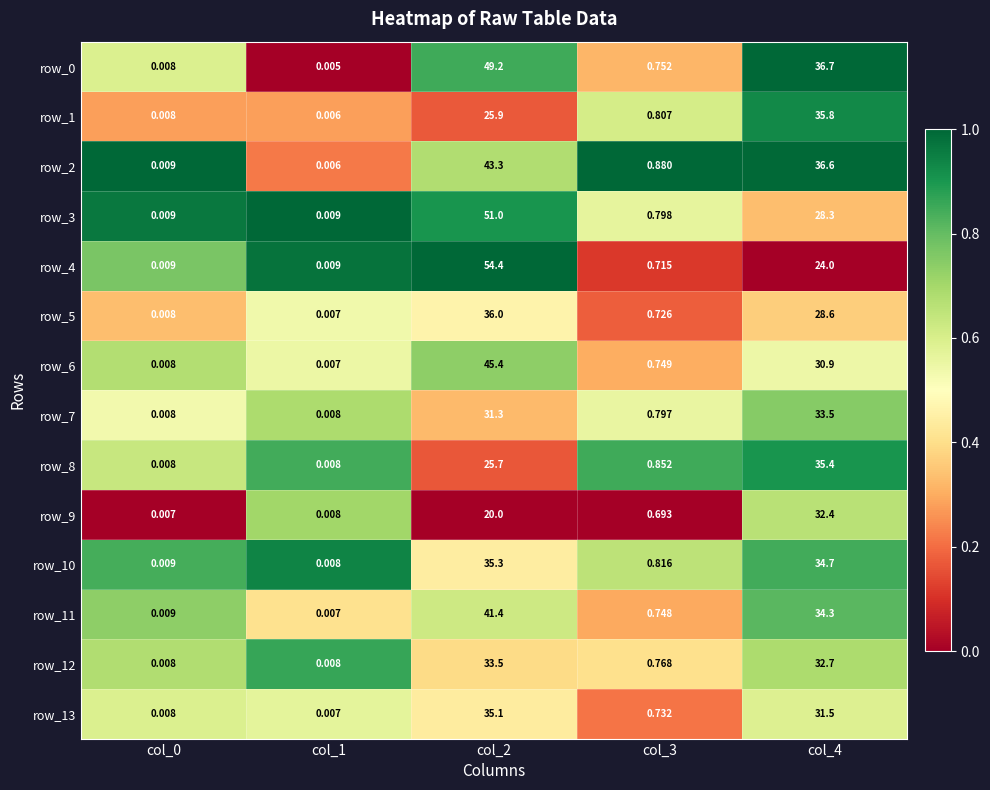

What is the difference between the maximum and second lowest values in the row_3 series?

51.0